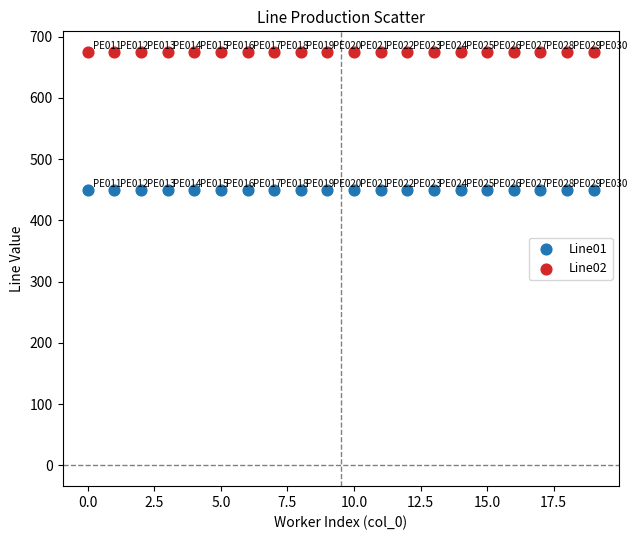

Which series reaches the minimum Y coordinate?

Line01